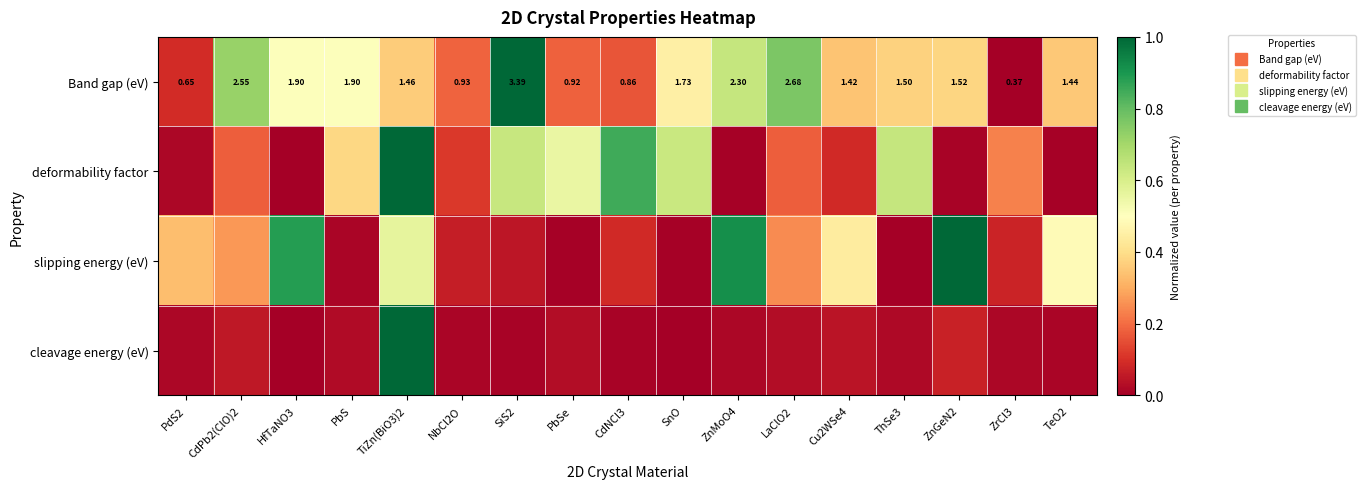

What is the sum of all cleavage energy (eV) values?

1.4